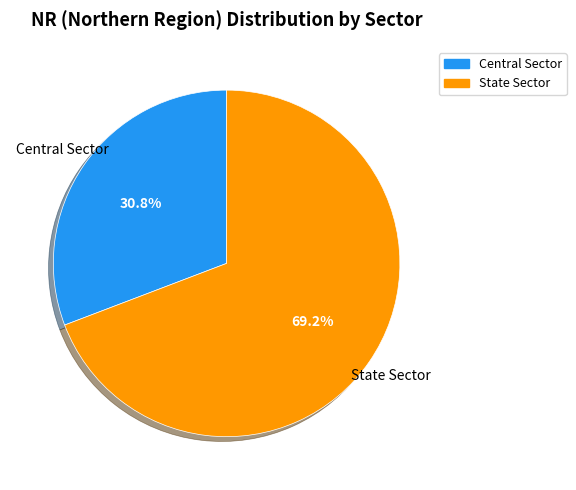

Approximately how many times larger is the value at State Sector compared to Central Sector?

2.2